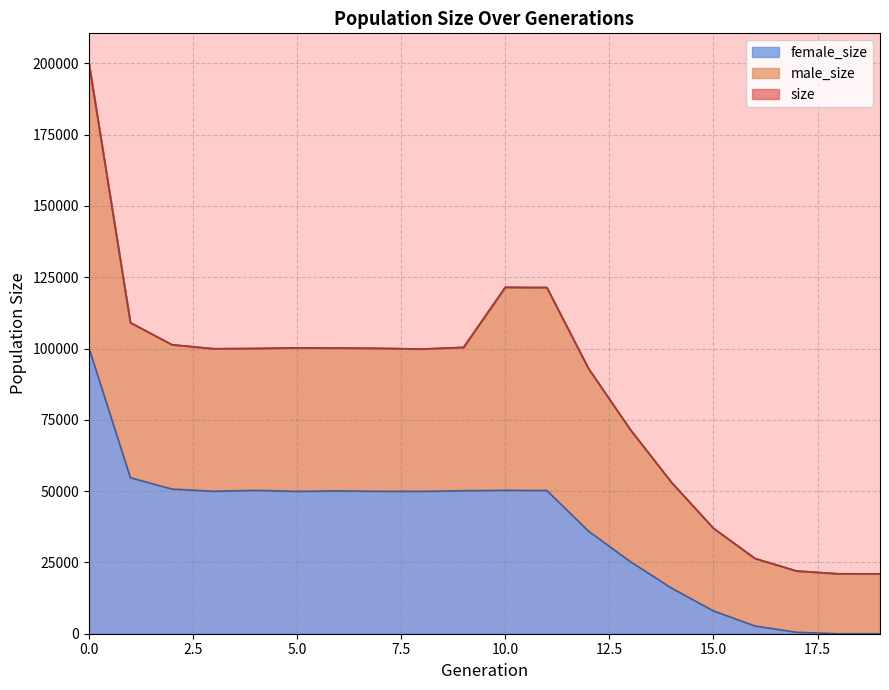

How many interior local peaks does the female_size series have?

3